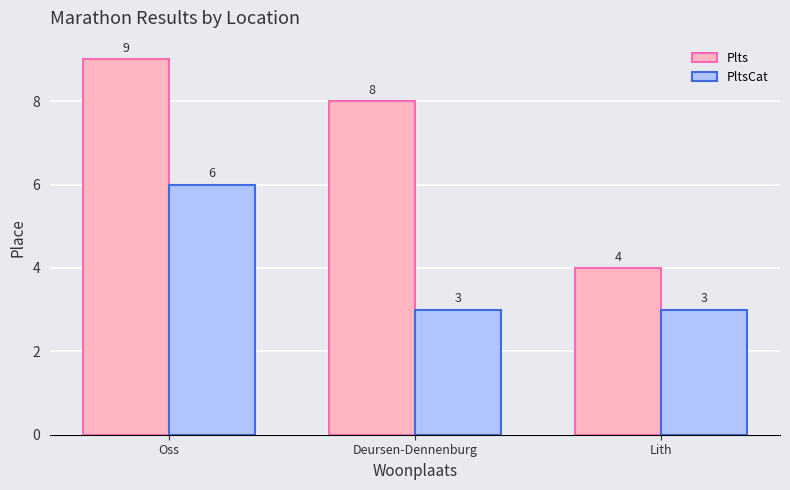

Which series has the largest range (max minus min)?

Plts